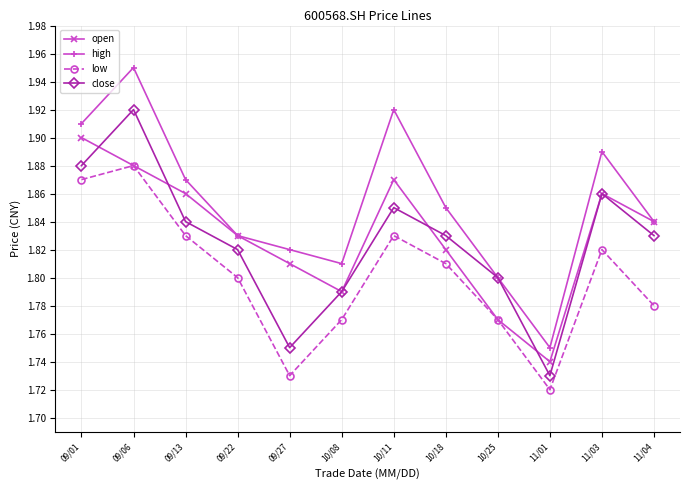

List the series in order of their peak value, highest first.

high, close, open, low